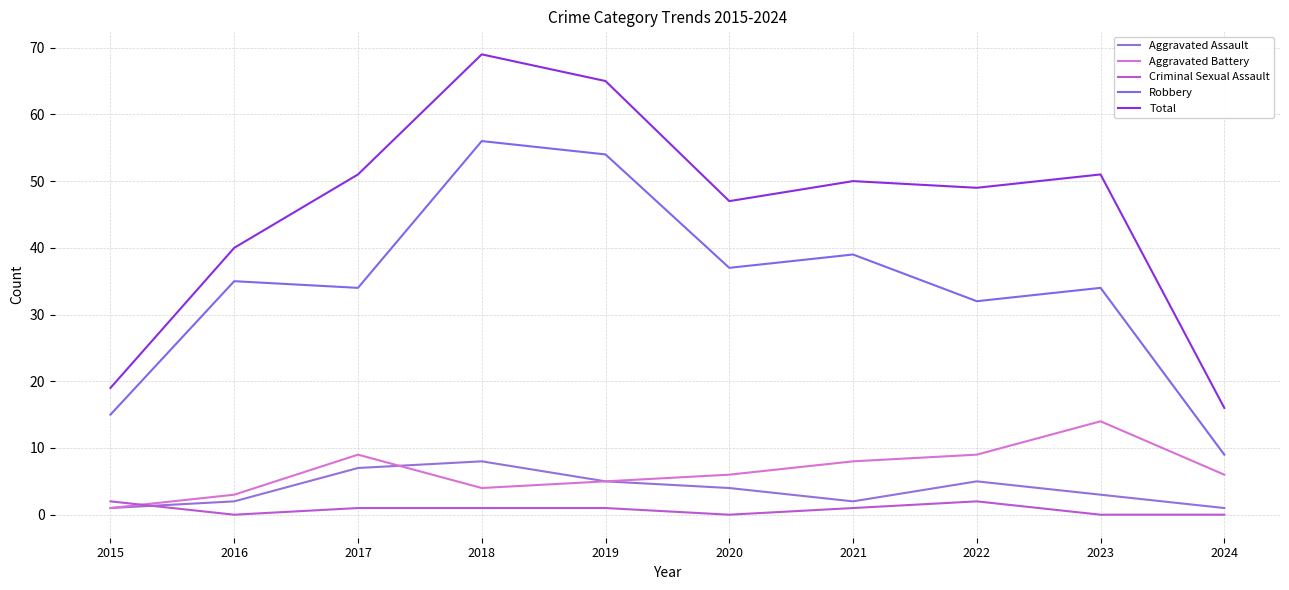

How many lines are shown in the chart?

5